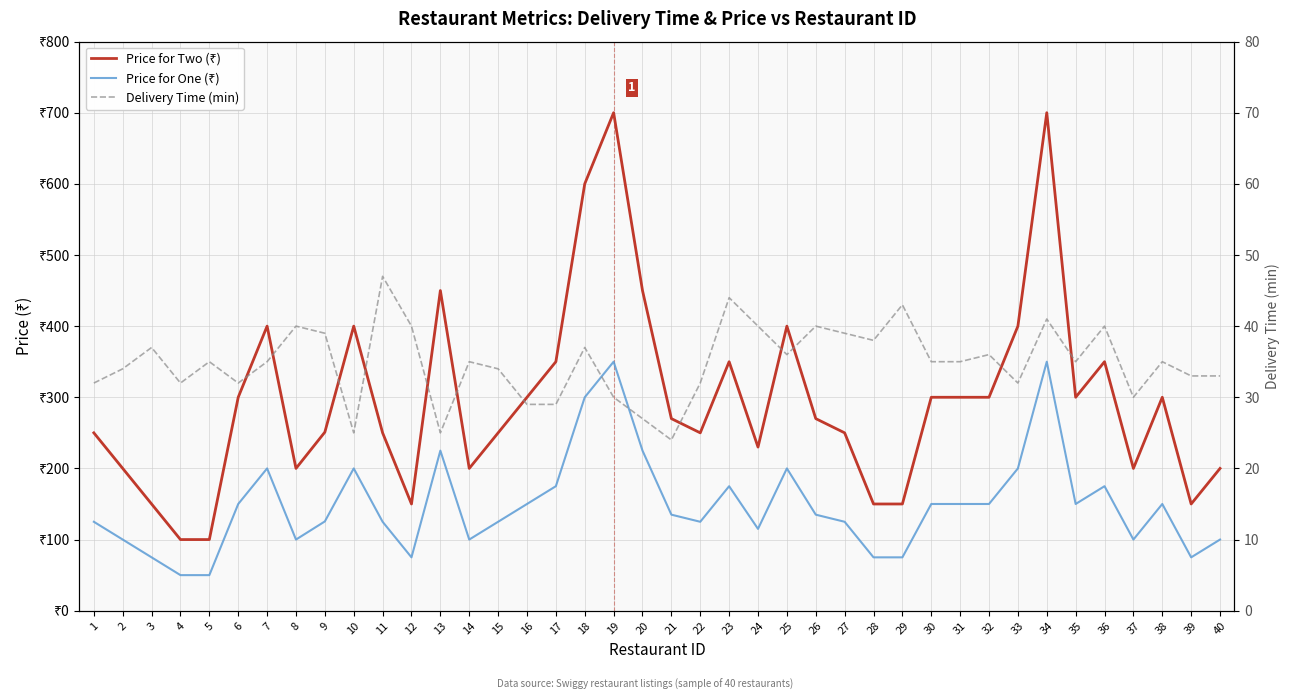

What is the average value of the Price for Two (₹) series?

296.8